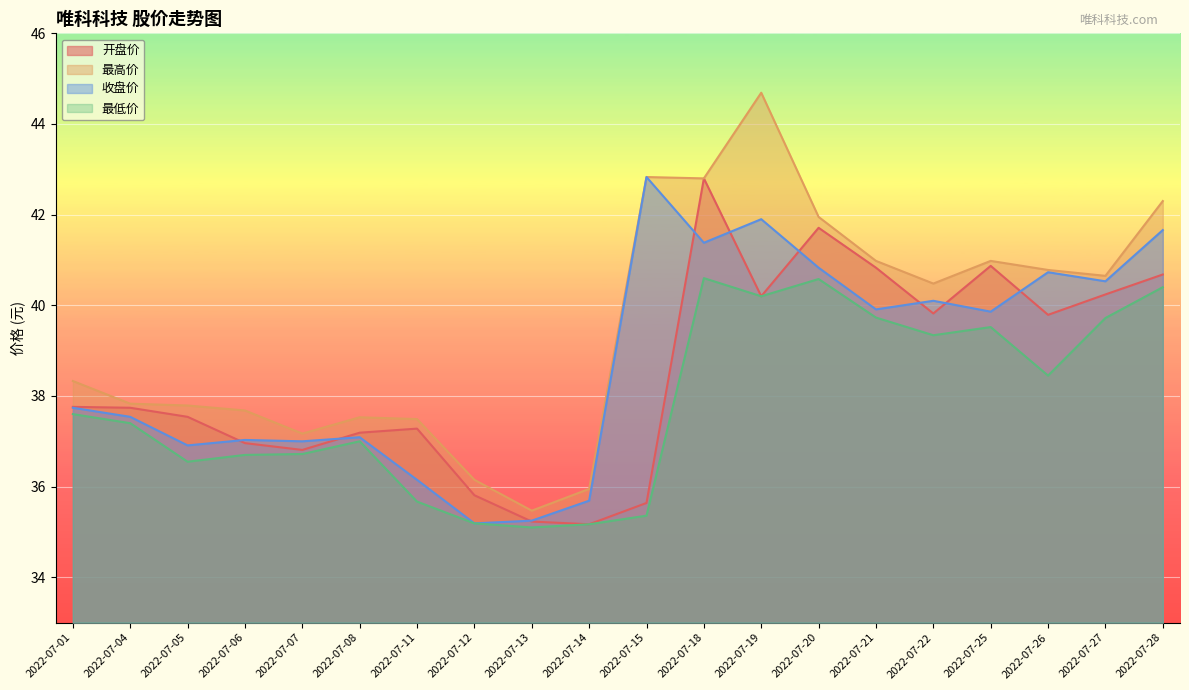

What is the spread (max minus min) of values at 2022-07-18?

2.2